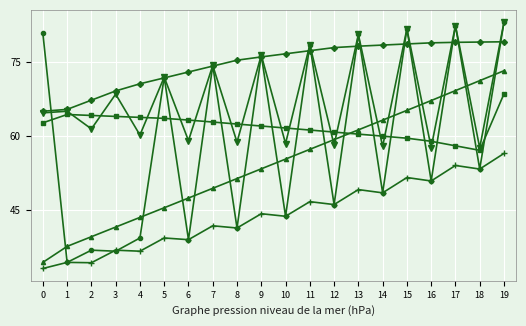

What is the minimum value shown in the chart?

33.1